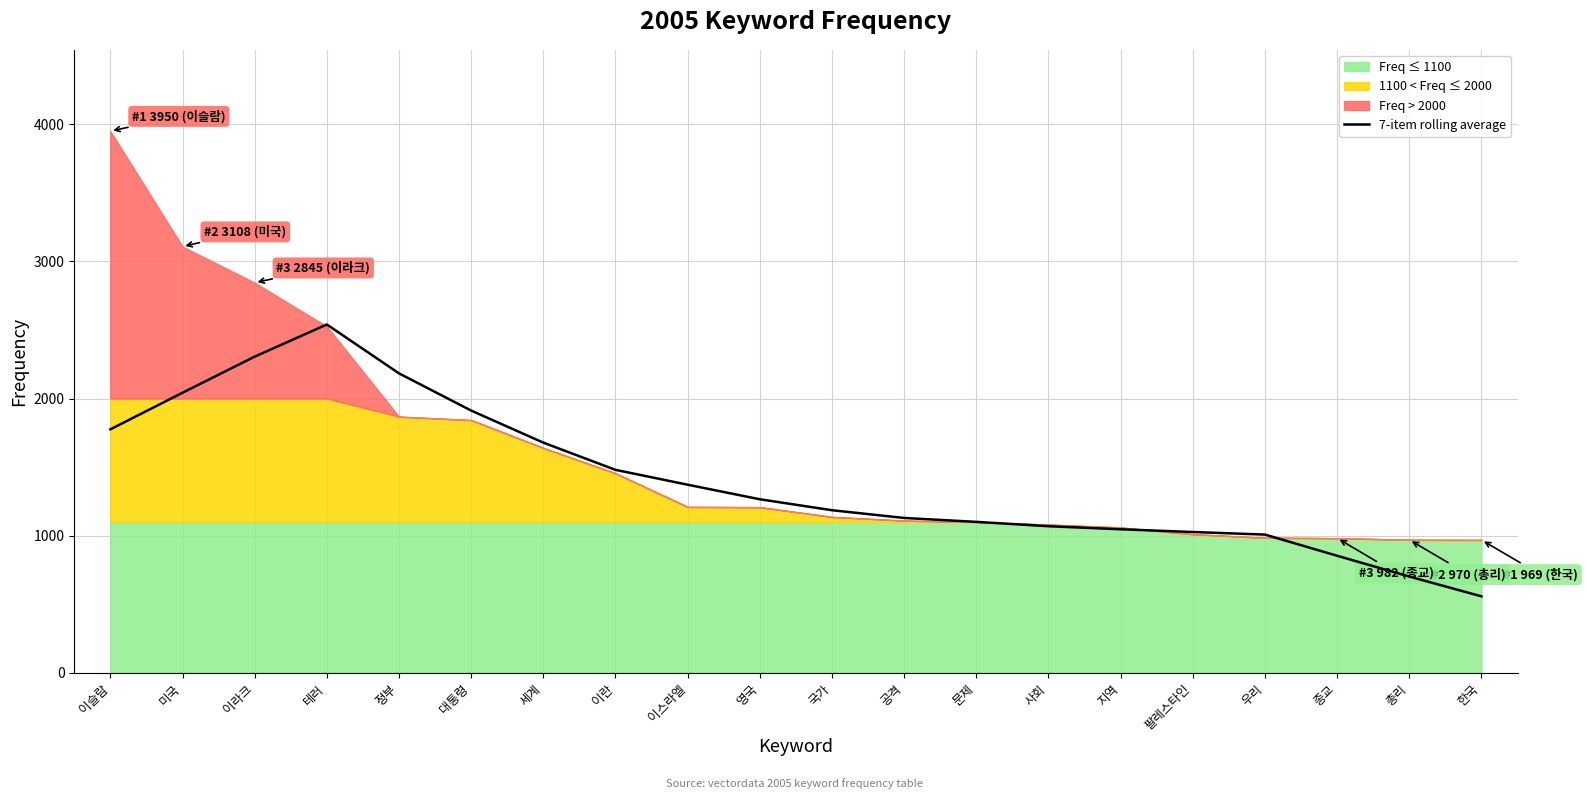

At which label is the value closest to 1549?

이란